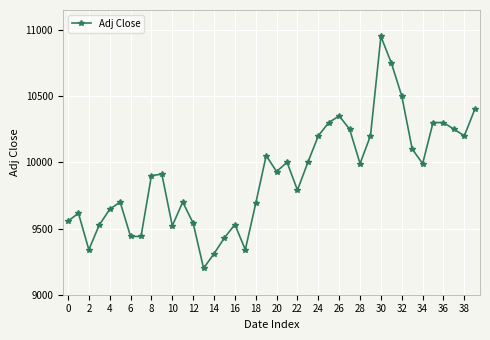

What is the difference between the maximum and minimum values?

1750